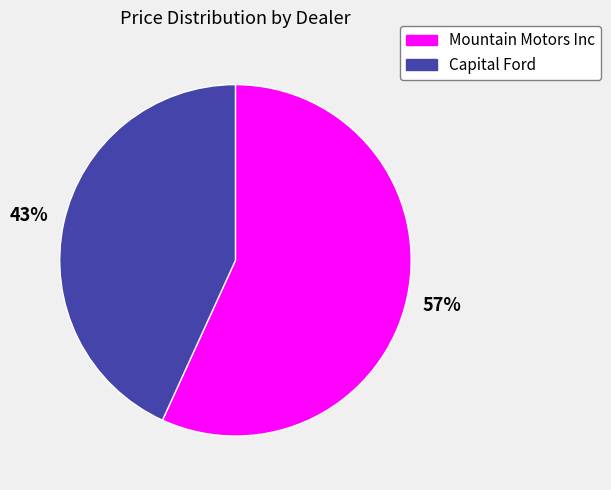

To the nearest percent, what is the difference between the Mountain Motors Inc and Capital Ford slice percentages?

14%